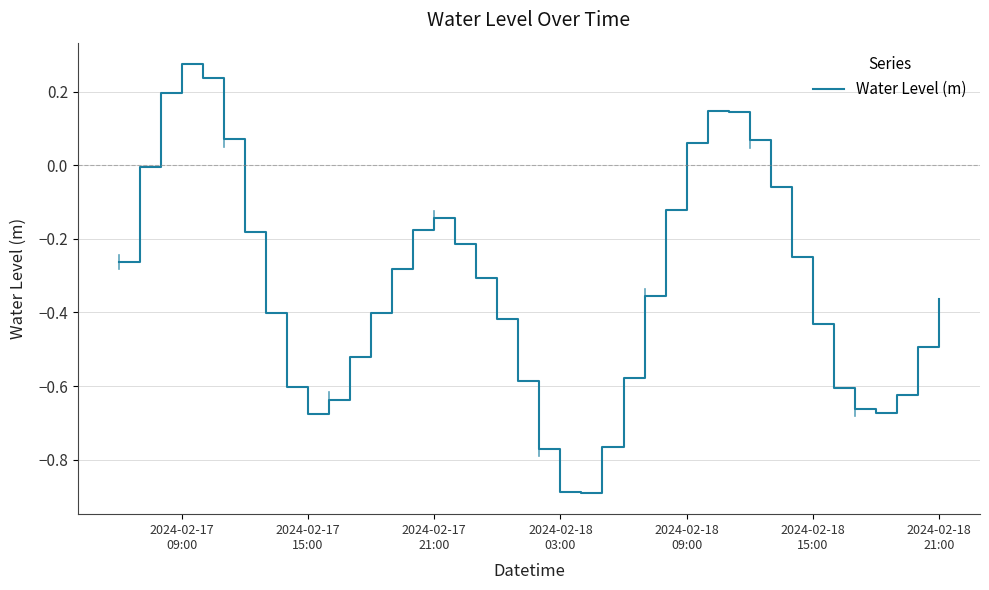

What is the smallest value displayed?

-0.9